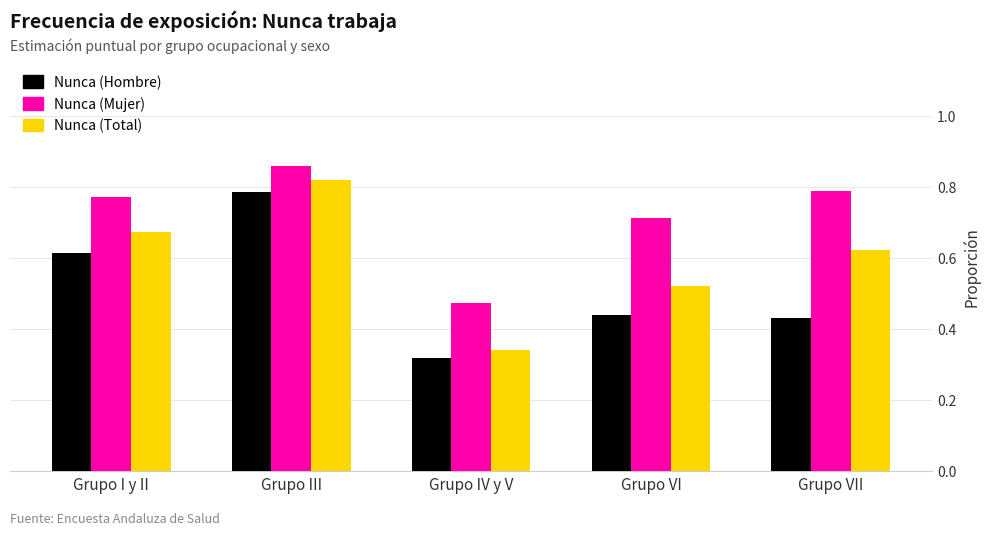

At how many categories does at least one series exceed 0?

5